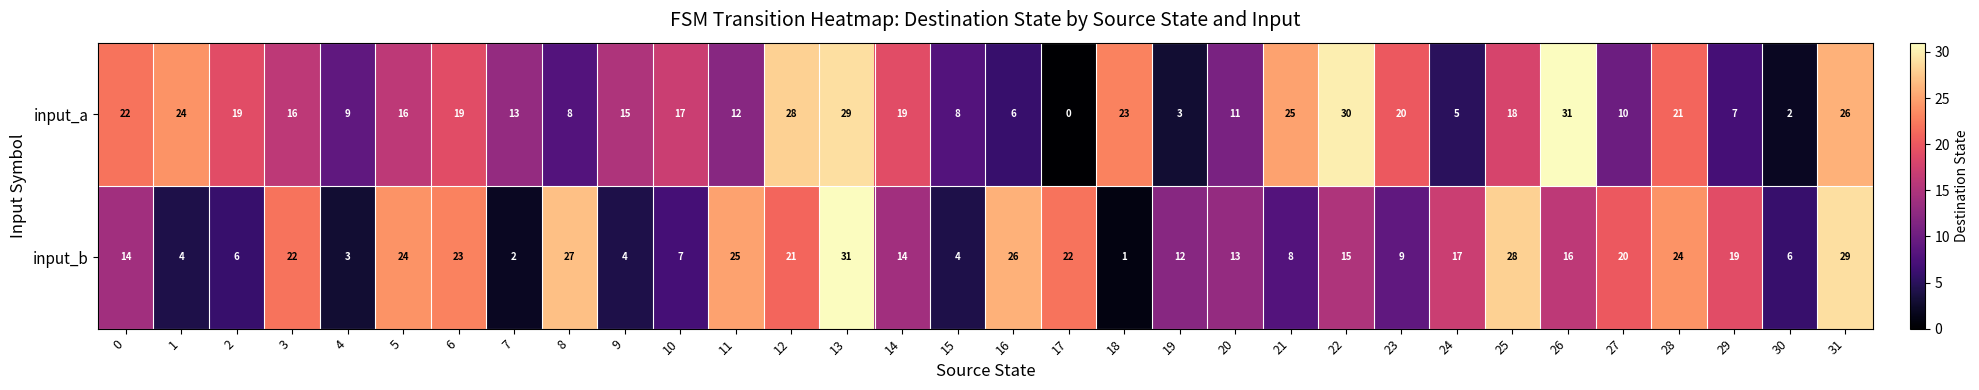

Which series has the widest spread of values?

input_a